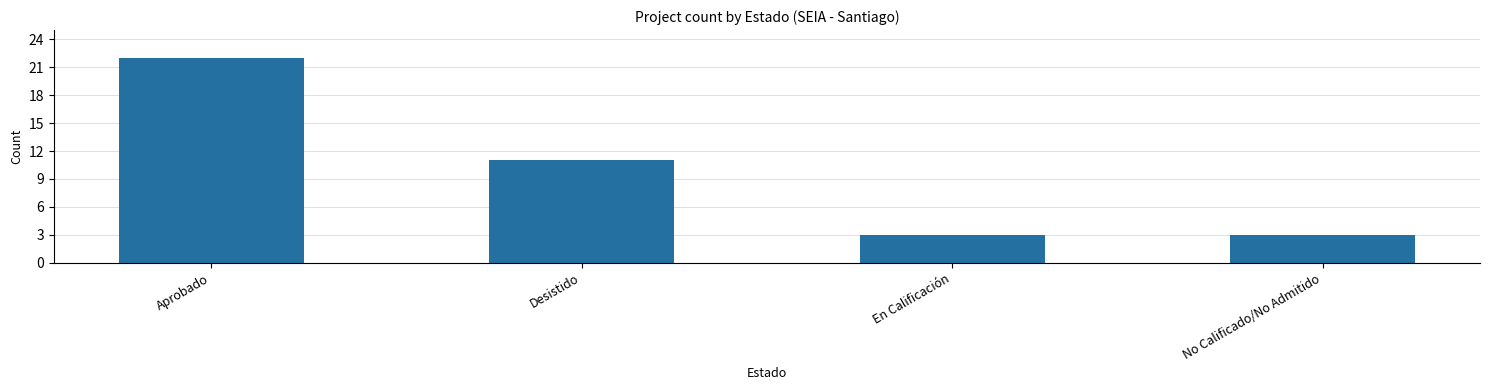

What is the sum of all values?

39